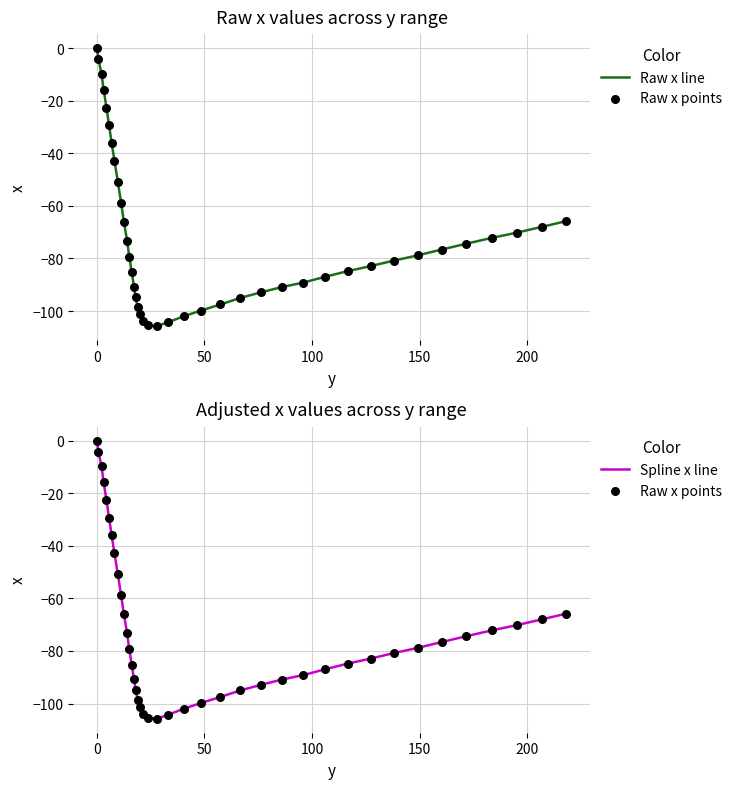

Which series reaches the maximum Y coordinate?

Raw x line